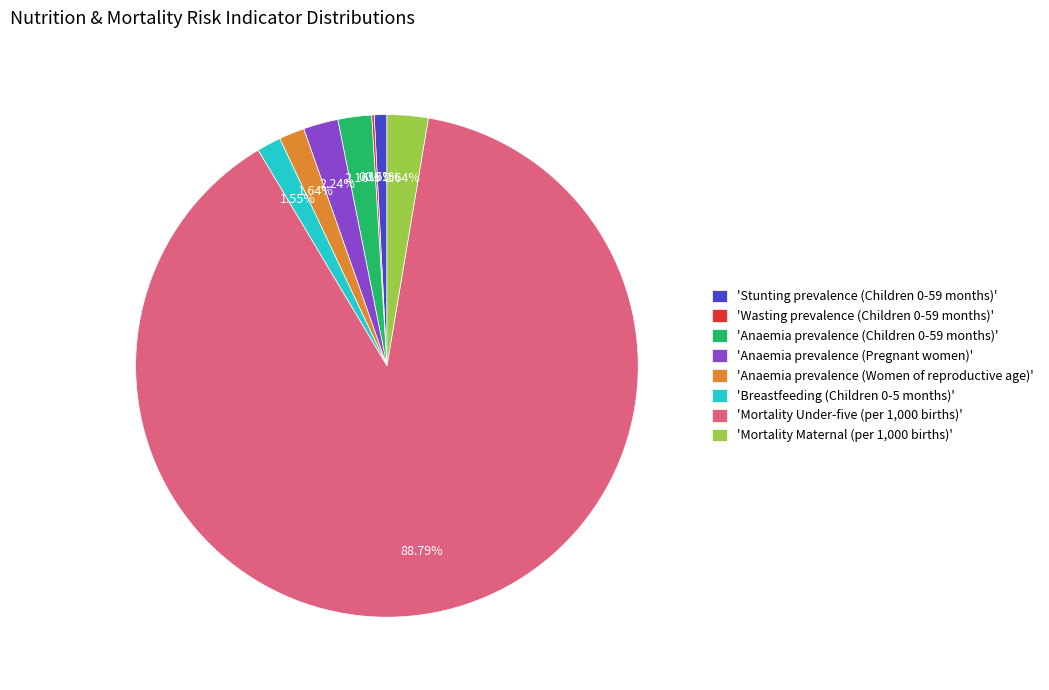

To the nearest percent, what is the difference between the largest and smallest slice percentages?

89%